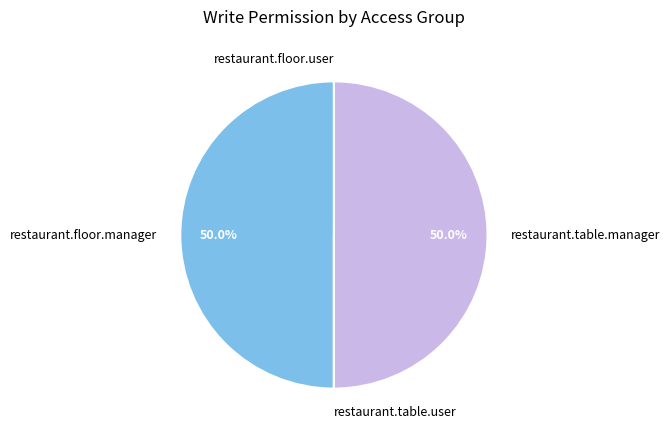

How much of the chart is everything except restaurant.table.manager?

50.0%